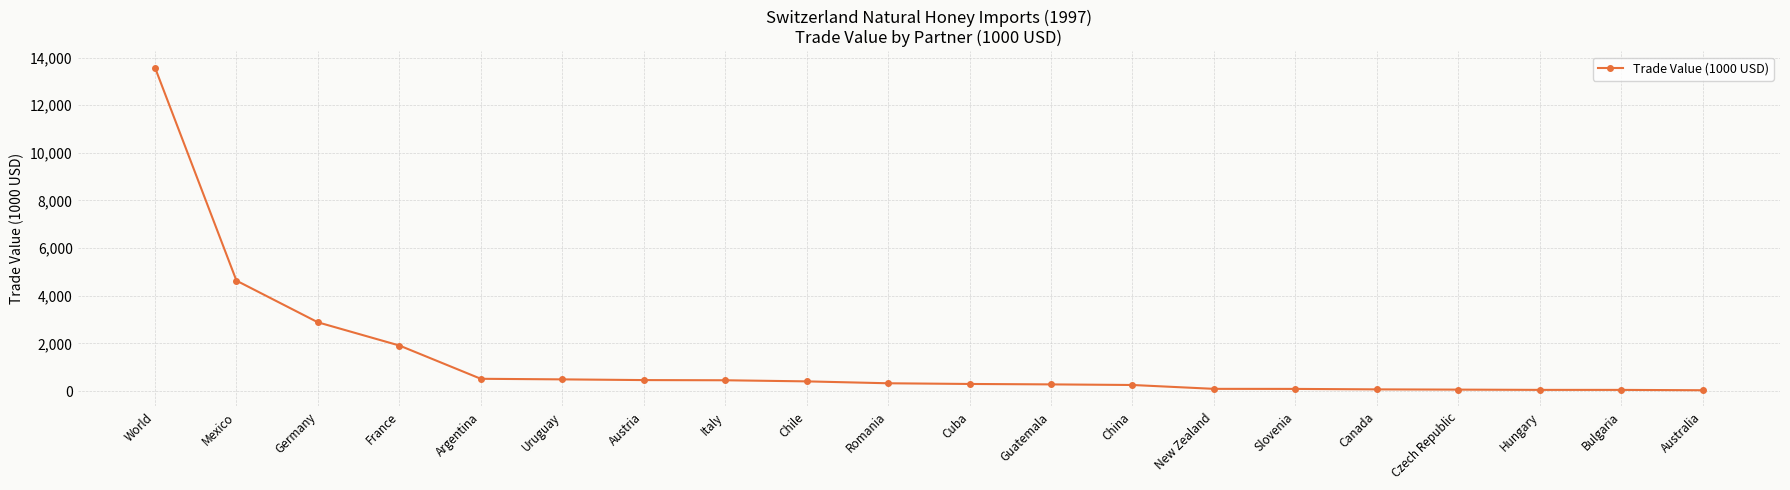

Between France and Austria, which is larger?

France